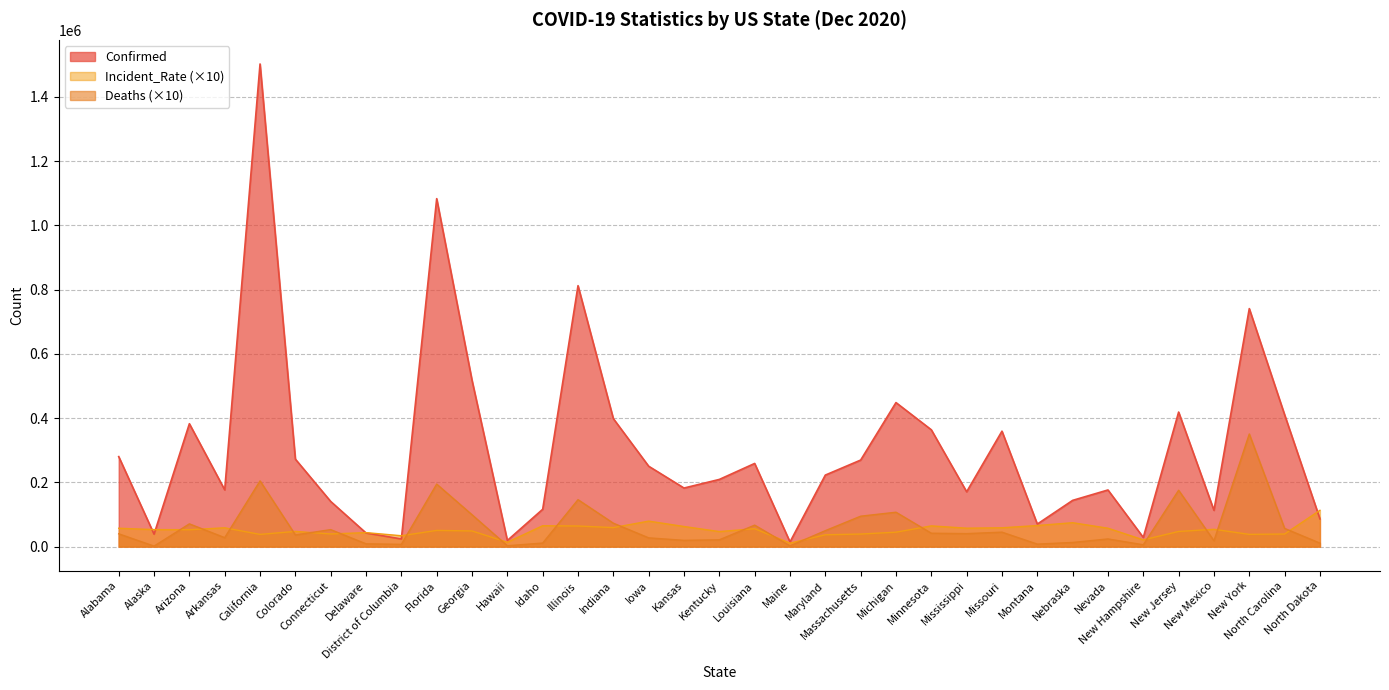

True or false: Confirmed has more than 0 points higher than both neighbors.

True